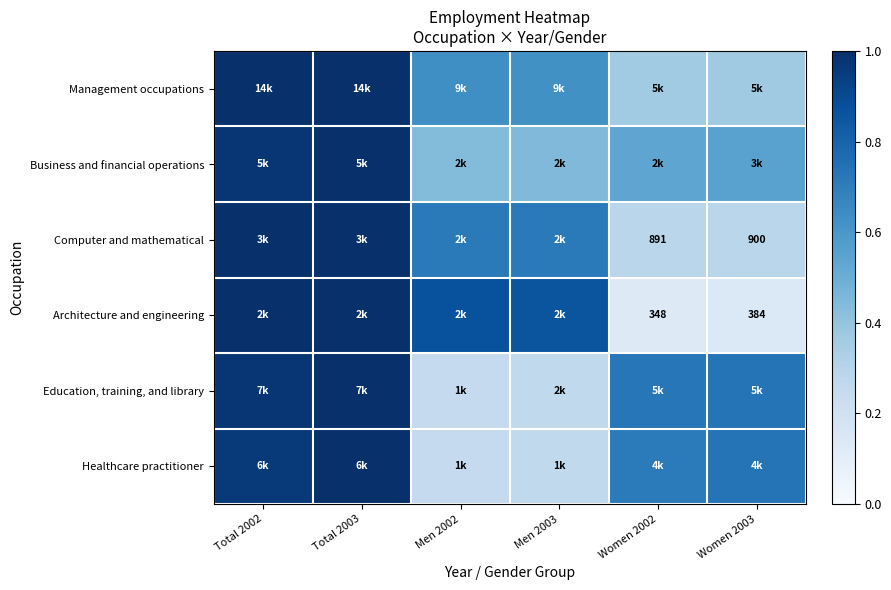

Between Total 2002 and Total 2003, which series saw the biggest shift?

Healthcare practitioner